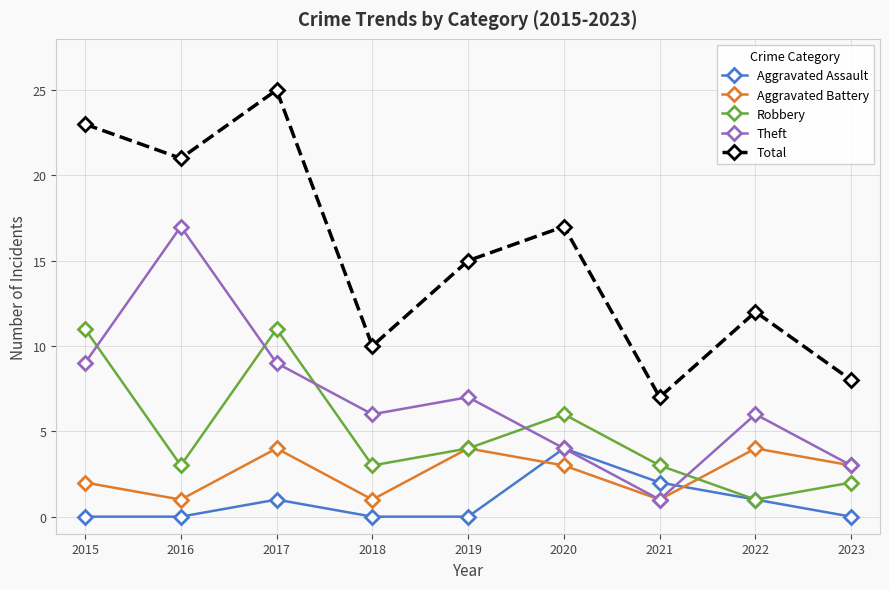

What is the average value of the Total series?

15